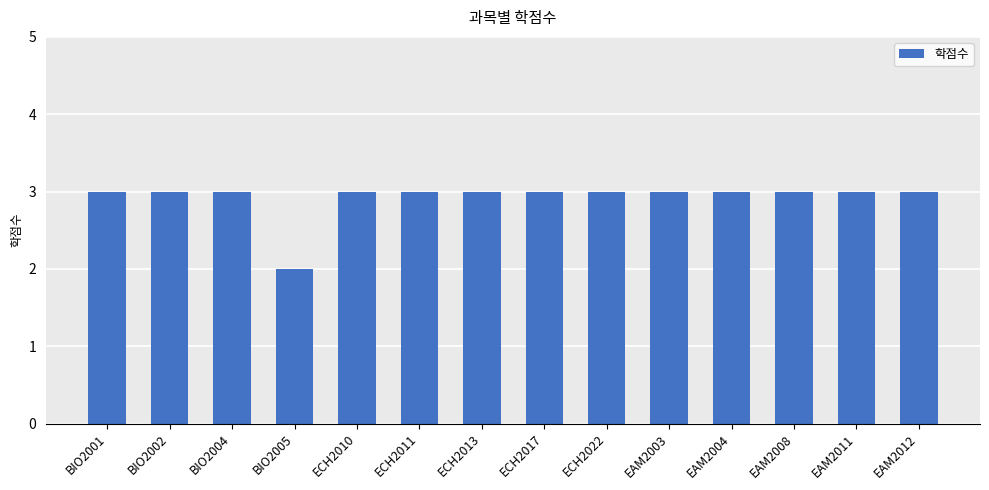

What is the sum of all values?

41